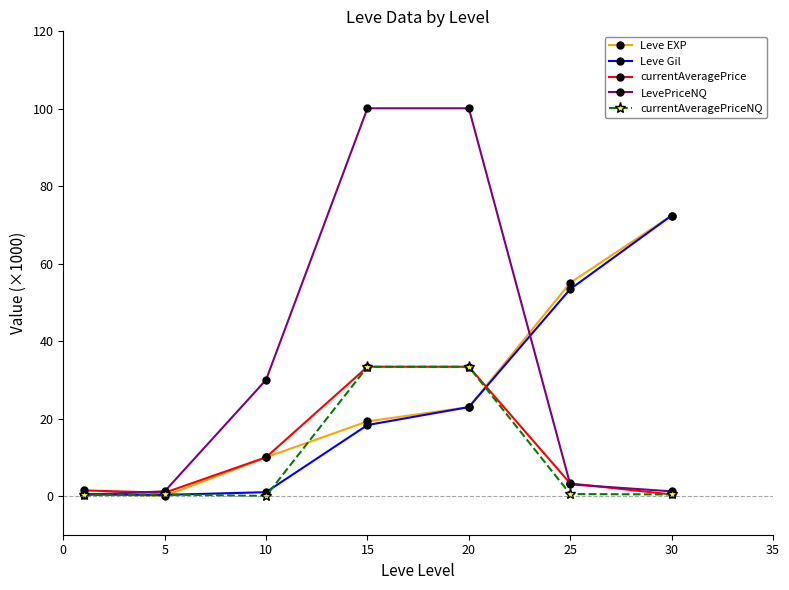

How many interior local valleys does the Leve Gil series have?

1